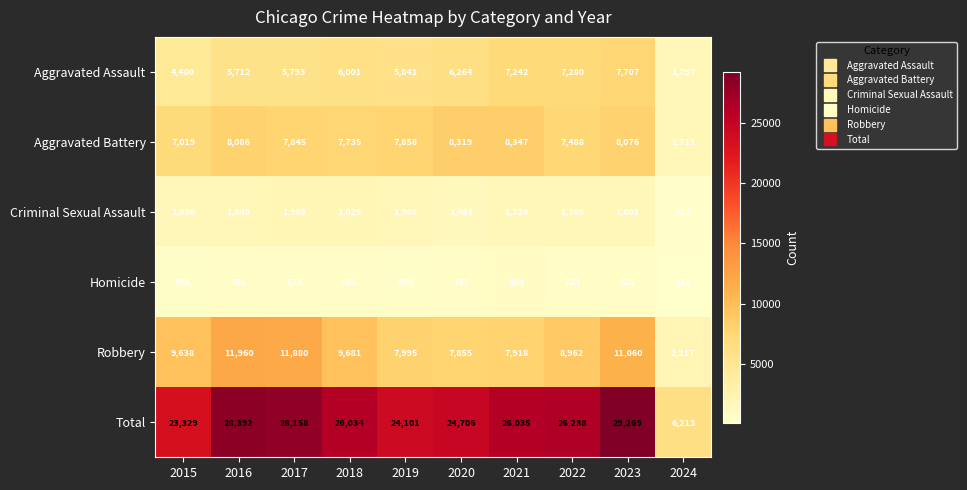

At how many categories does at least one series exceed 15603?

9